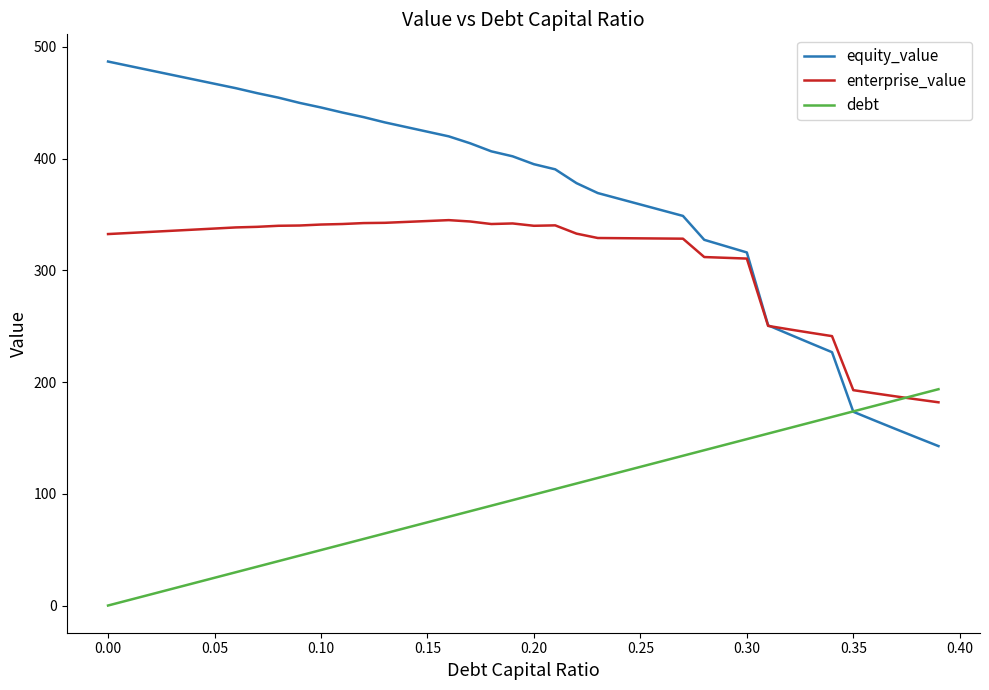

Which series has the largest total across all categories?

equity_value